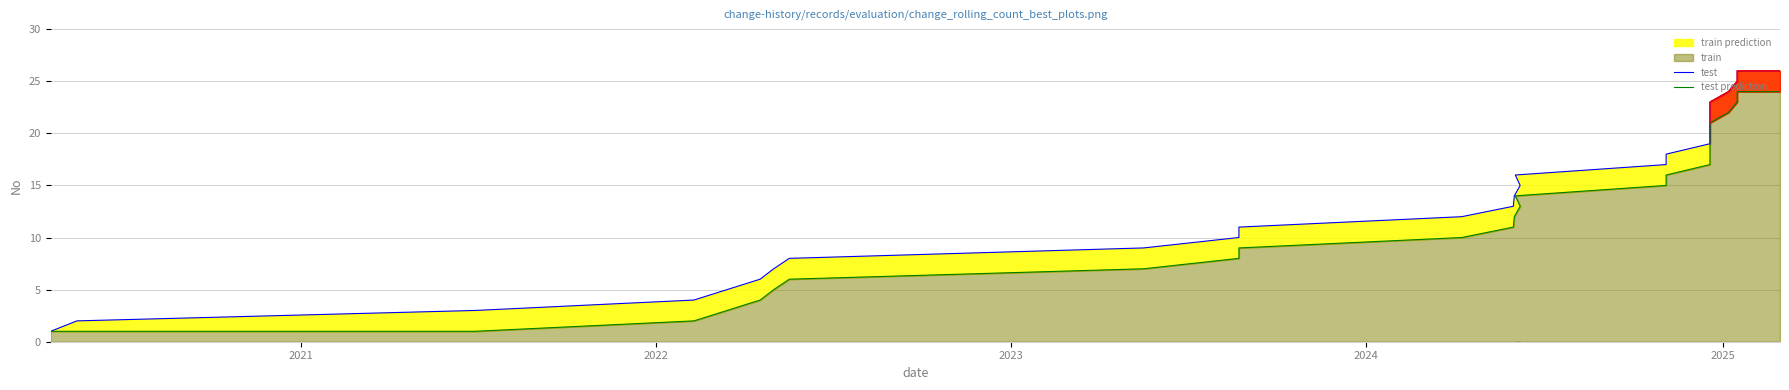

What is the label of the 3rd point from the left?

2022